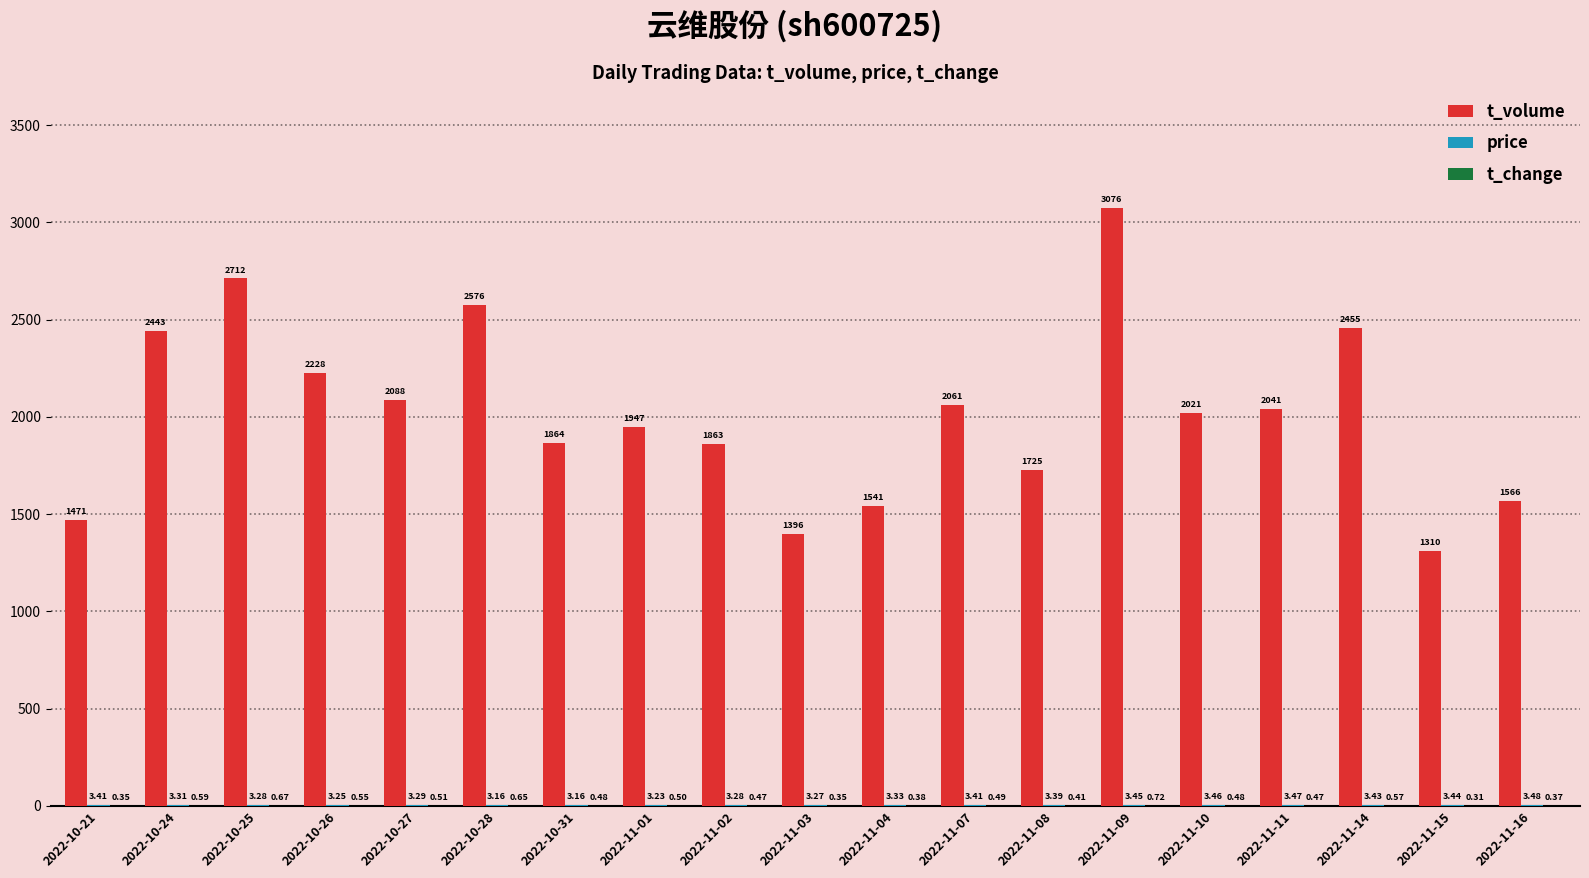

What is the sum of the t_volume values at 2022-11-16 and 2022-10-26?

3794.0